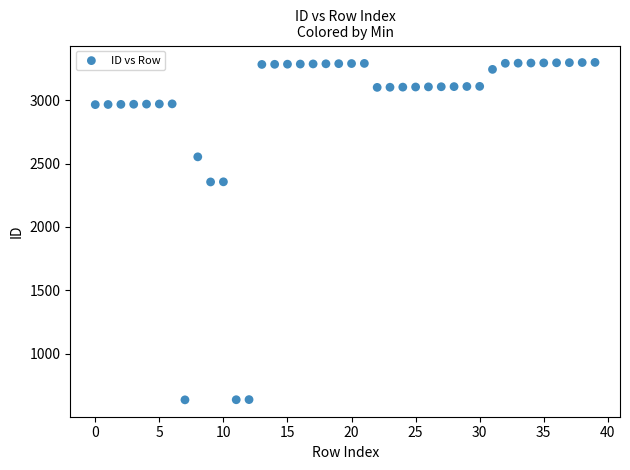

What is the range of Y values (max minus min)?

2662